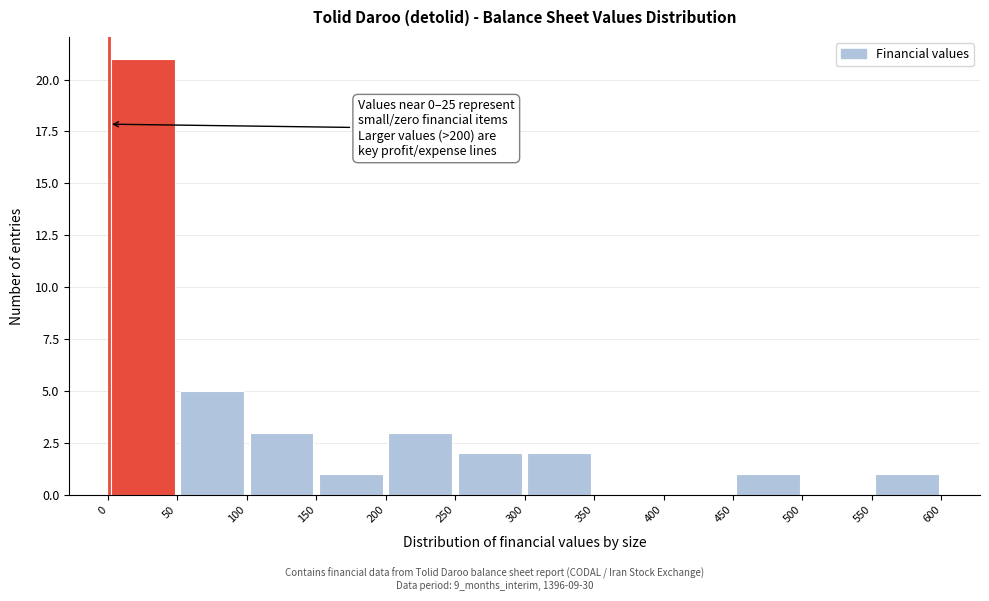

Which range on the x-axis has the tallest bar?

0 to 50